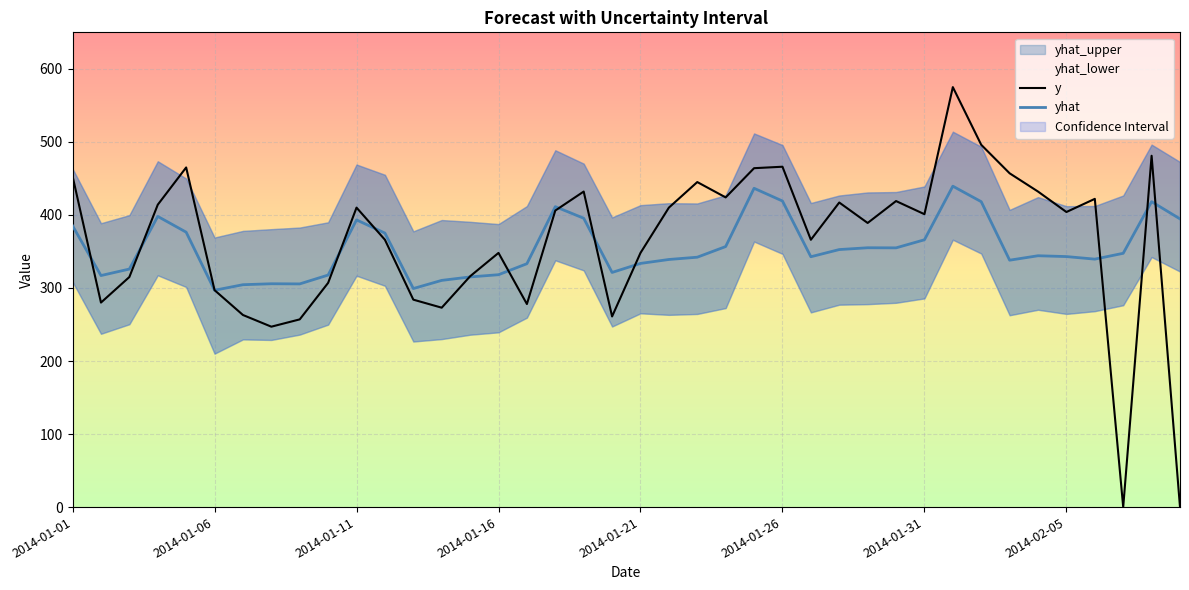

Count the number of categories in the chart.

40